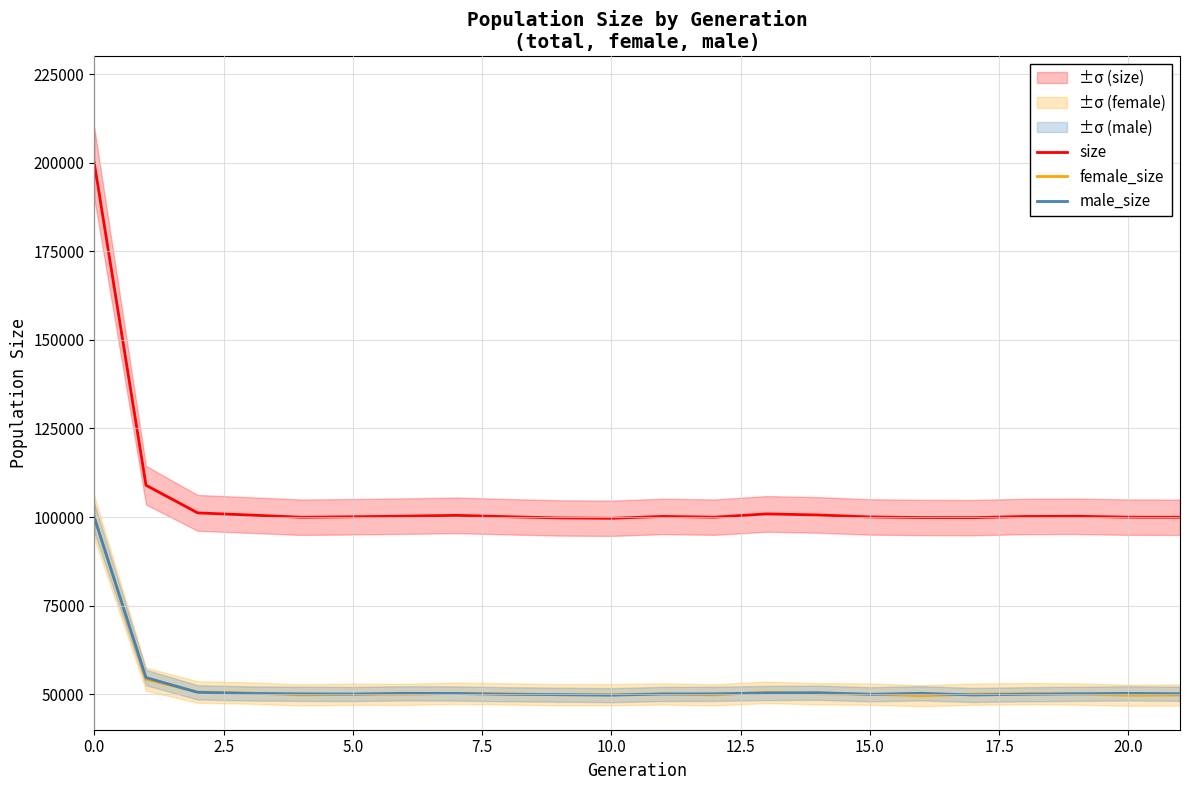

True or false: size and male_size cross at least once.

False